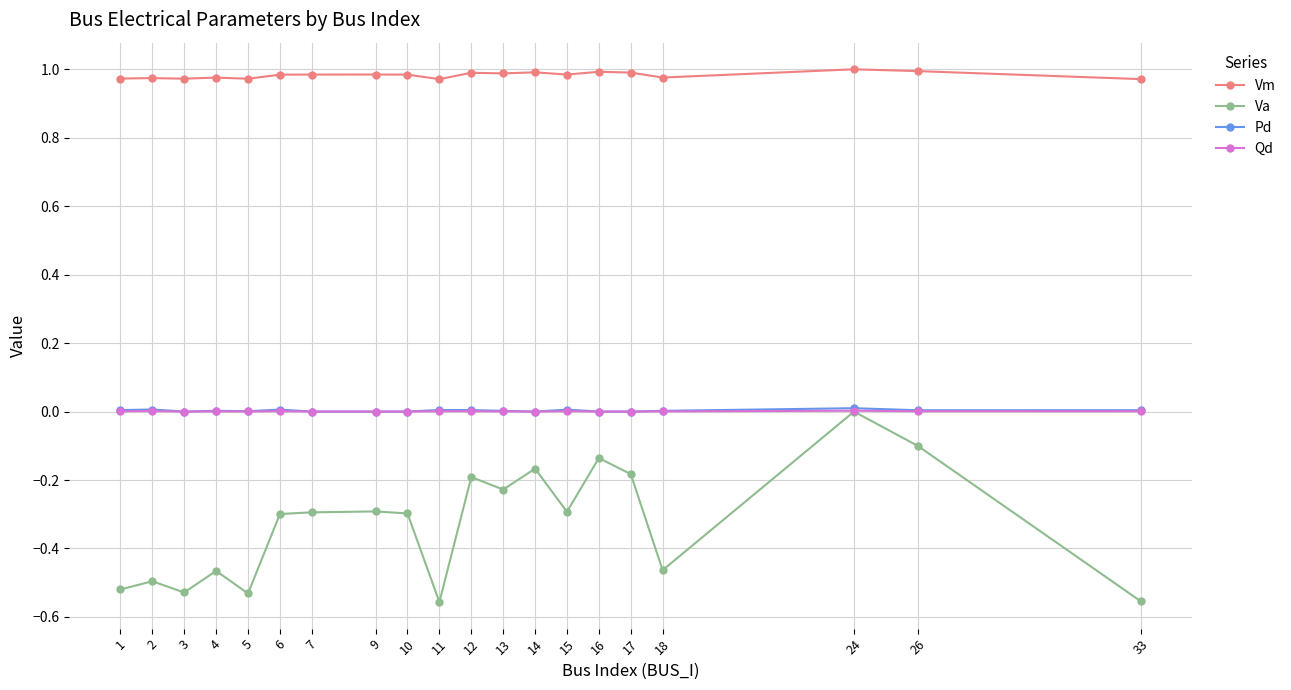

Is the value of Va at 16 greater than the value of Pd at 24?

No